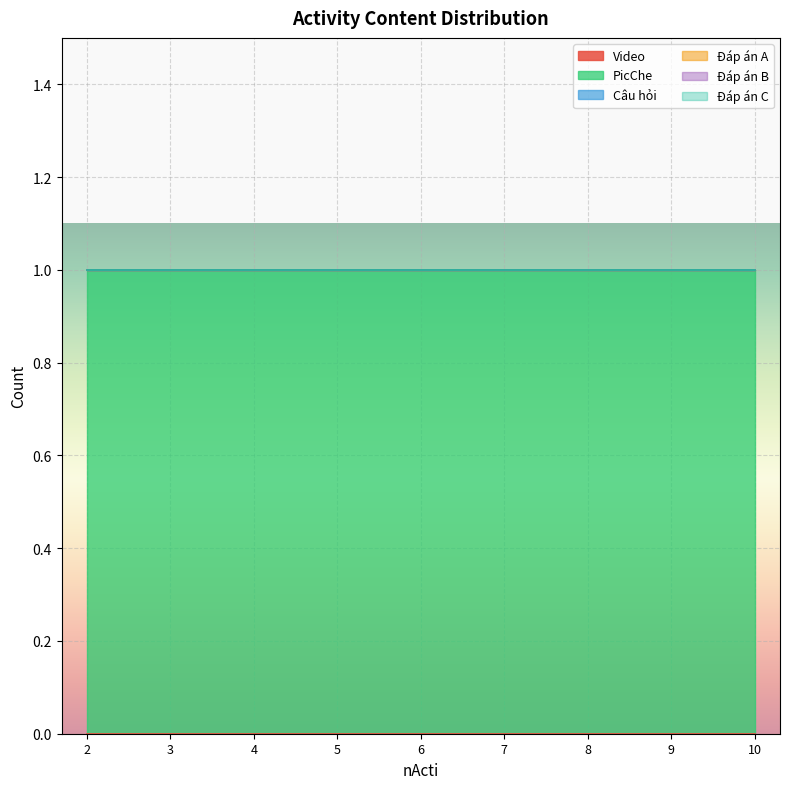

Which series has the widest spread of values?

Video